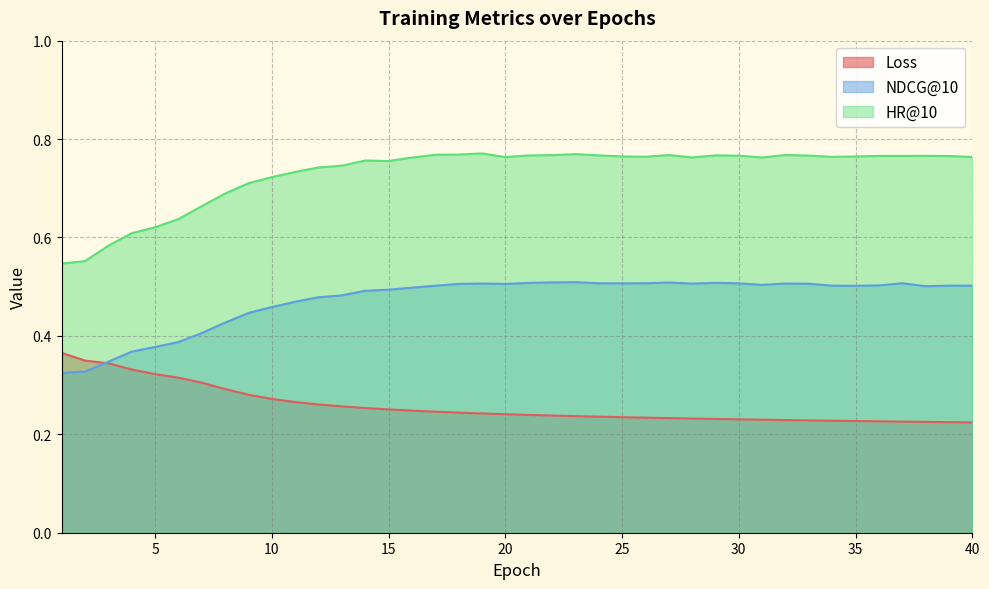

What are all the series names shown in the legend?

Loss, NDCG@10, HR@10